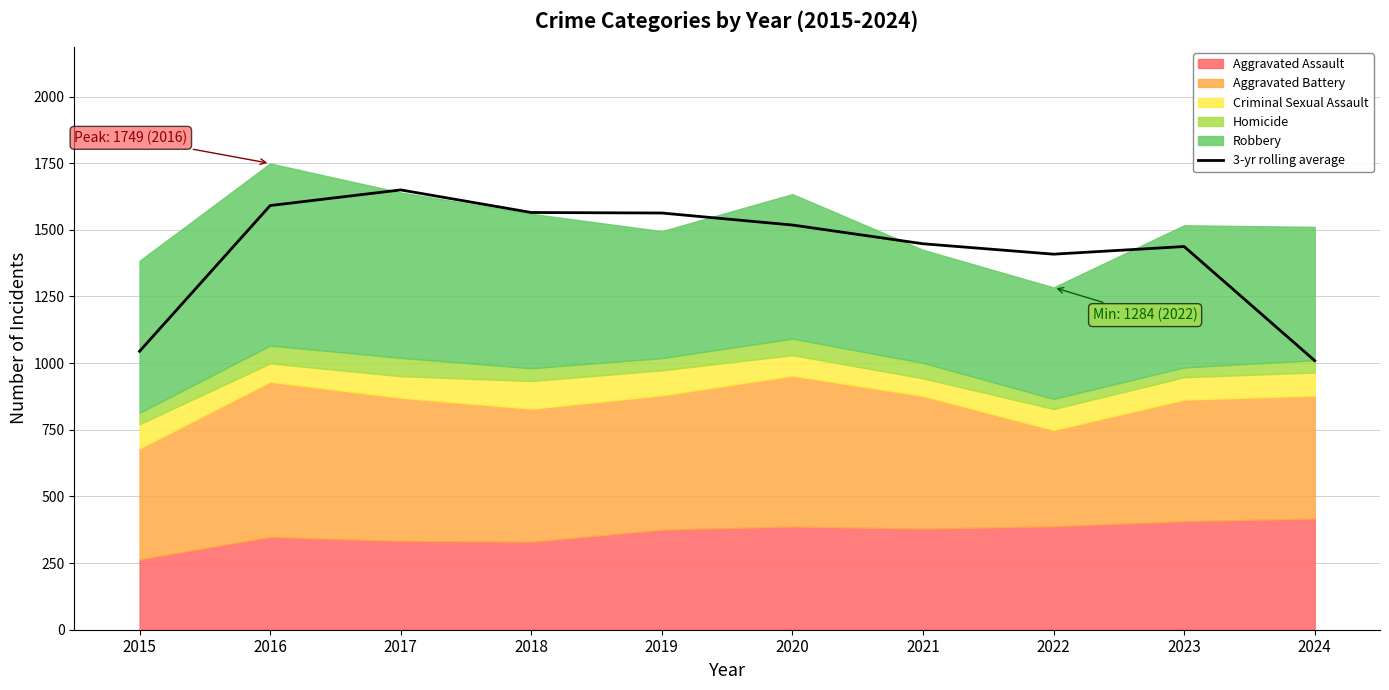

How many lines are shown in the chart?

1